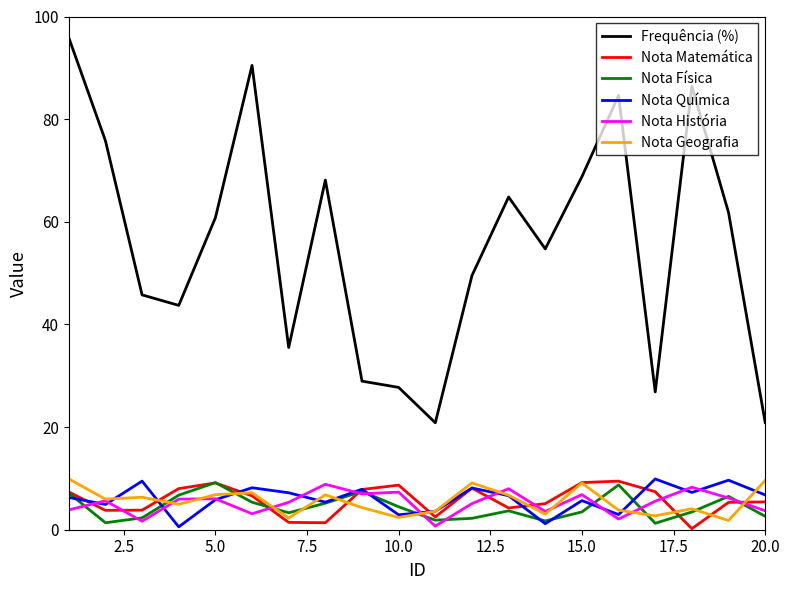

True or false: Frequência (%) and Nota Geografia cross at least once.

False